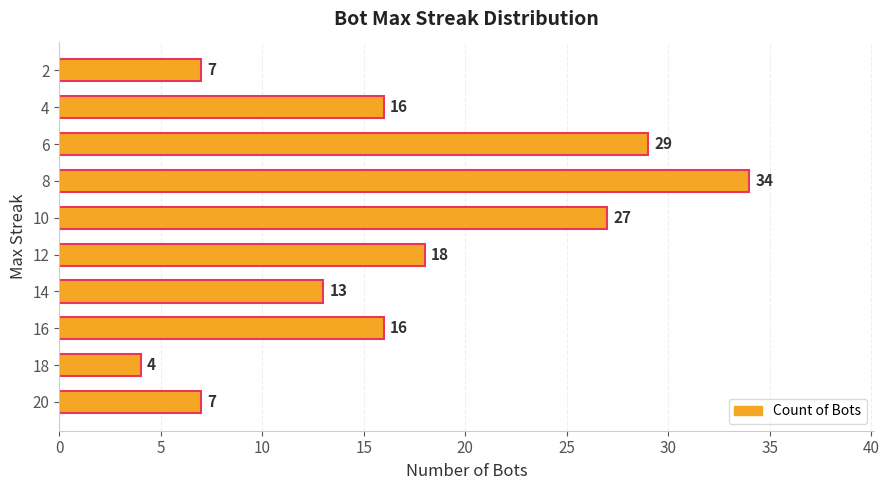

What is the change in value from 16 to 12?

+2